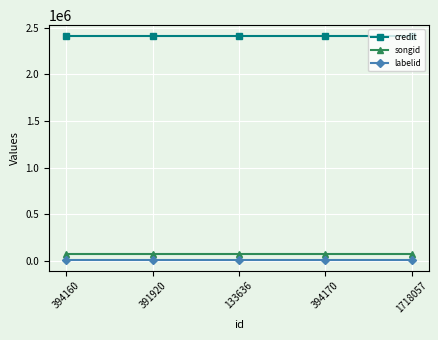

The songid series shows 73335 at 394160. True or false?

True